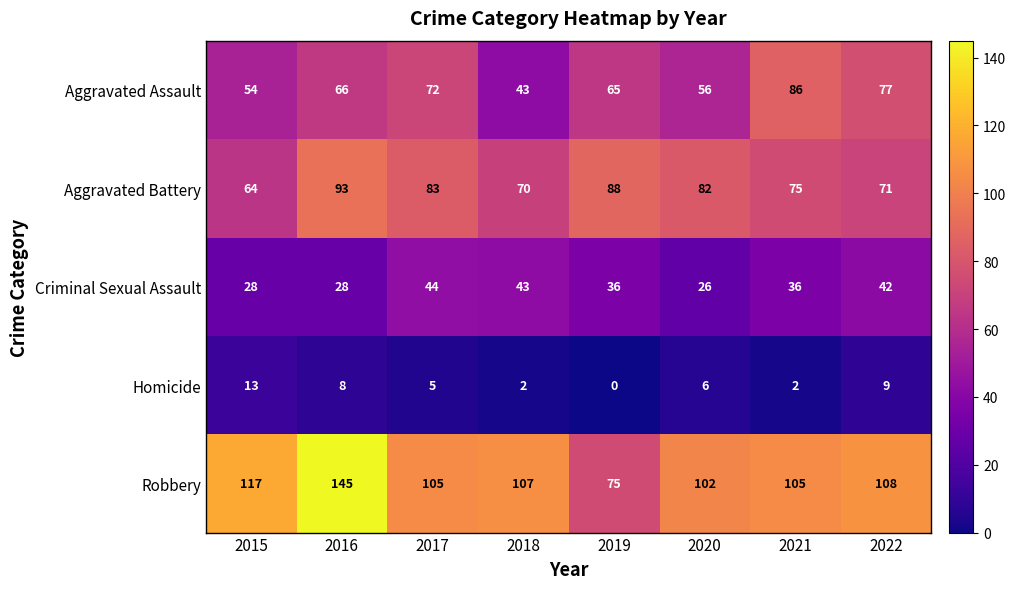

What is the total value across all series at 2015?

276